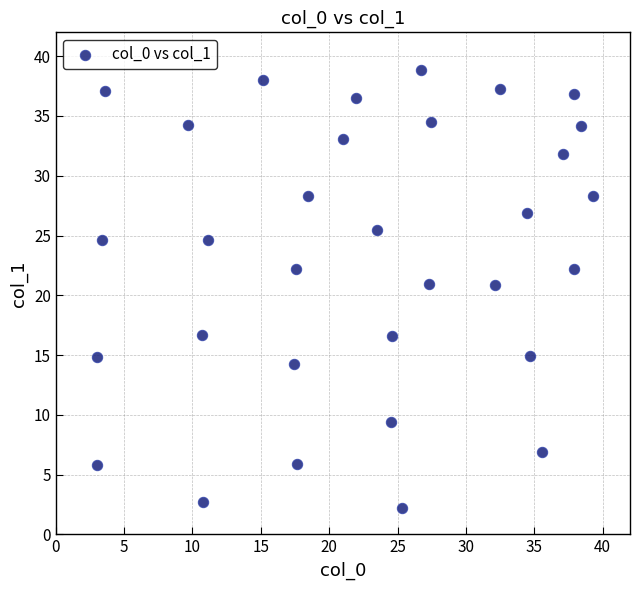

What is the range of X values (max minus min)?

36.3